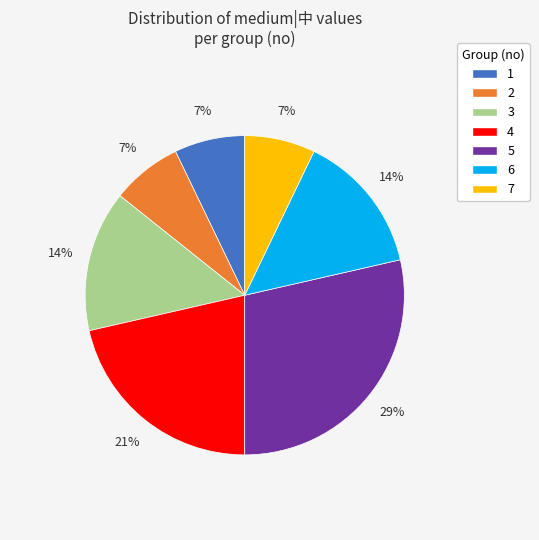

To the nearest percent, what is the average slice percentage?

14%